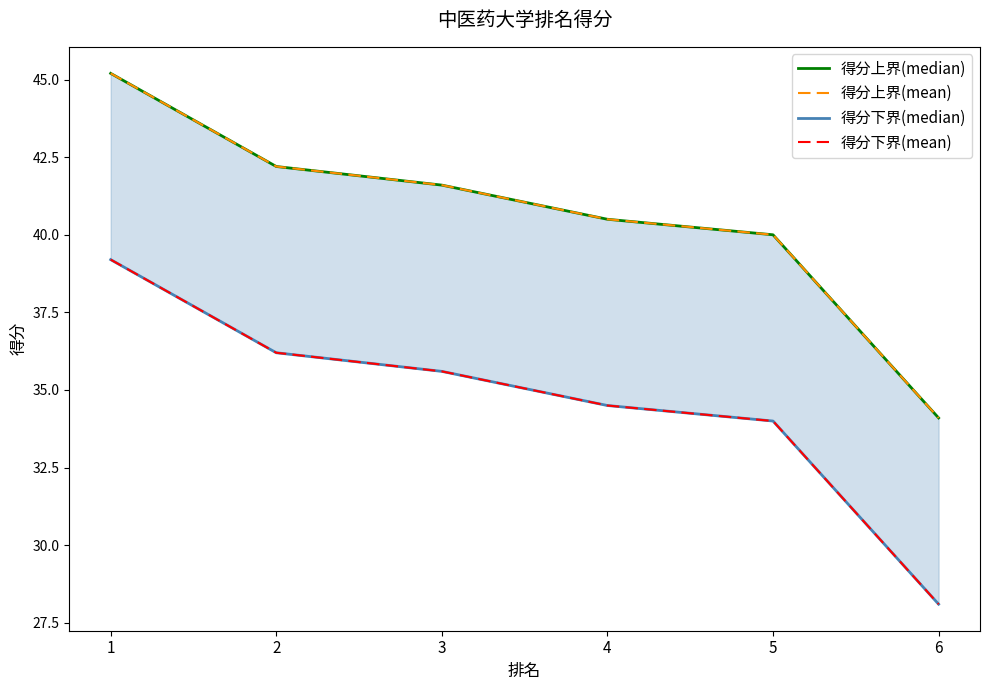

List the series in order of their peak value, lowest first.

得分下界(median), 得分下界(mean), 得分上界(median), 得分上界(mean)